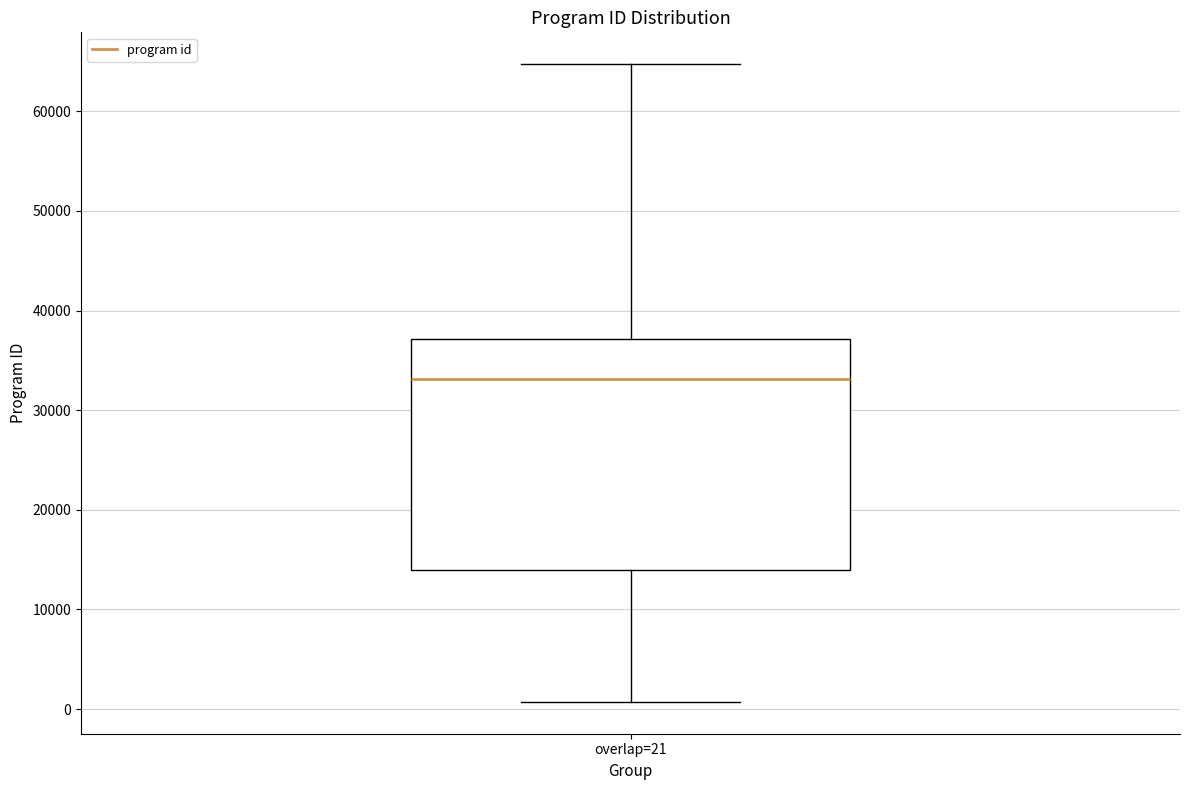

Transcribe this box plot: give where the median line is, the range the box spans, and where the two whiskers end, as read against the y-axis. The values are not printed on the chart, so give them approximately, as read against the axis.

median 33000, box 14000 to 37000, whiskers 1000 to 65000